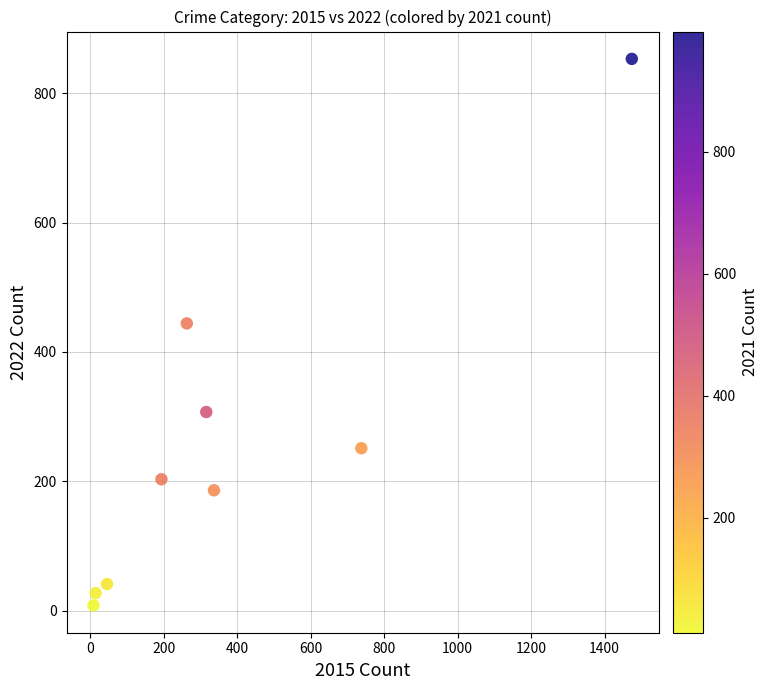

What is the average Y value?

258